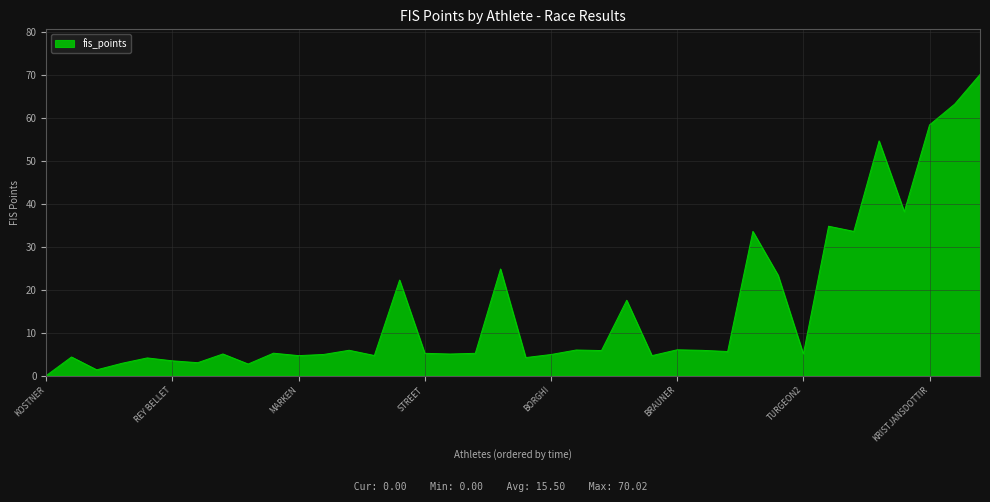

What is the difference between the maximum and minimum values?

70.0